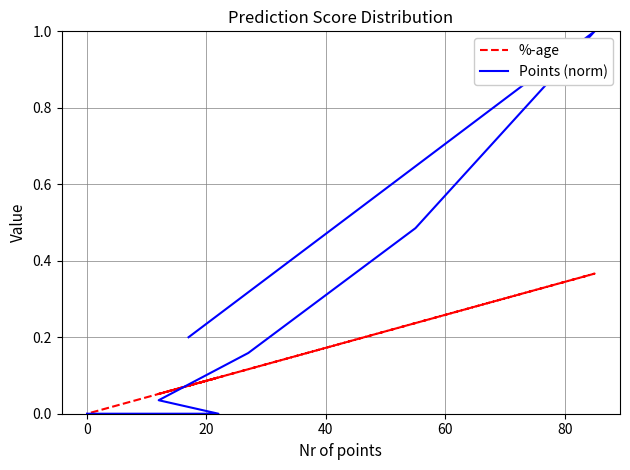

Is it true that %-age equals 0.2 at 0?

False